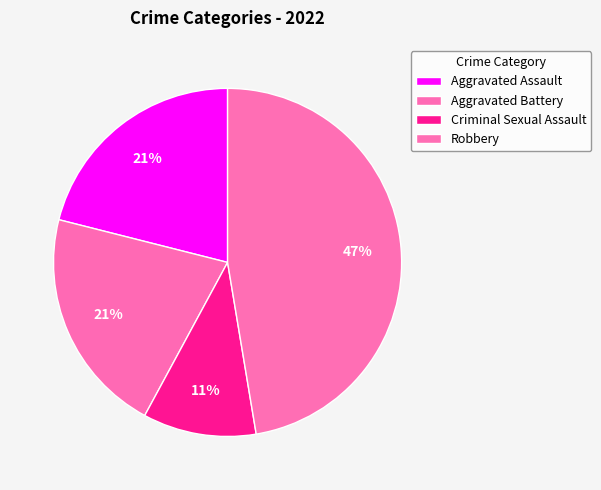

How many slices are in this pie chart?

4